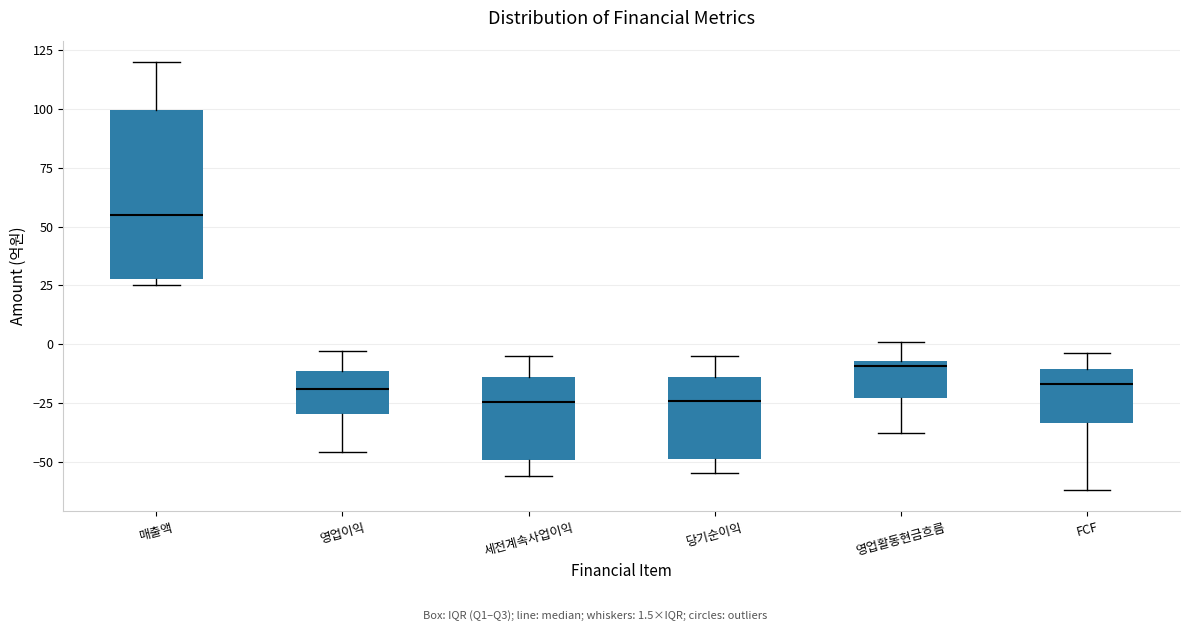

Which box has the highest median line?

매출액